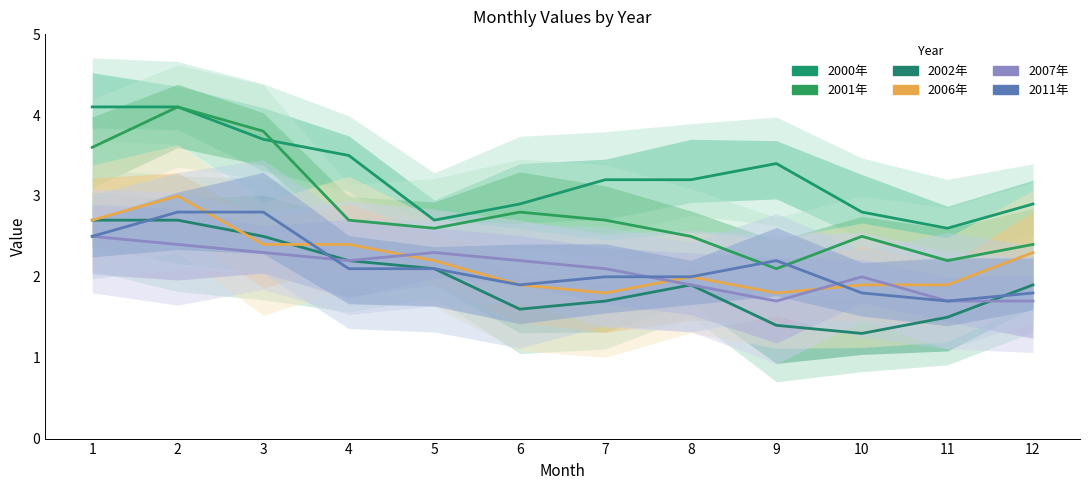

At which label is 2007年 closest to 2?

10